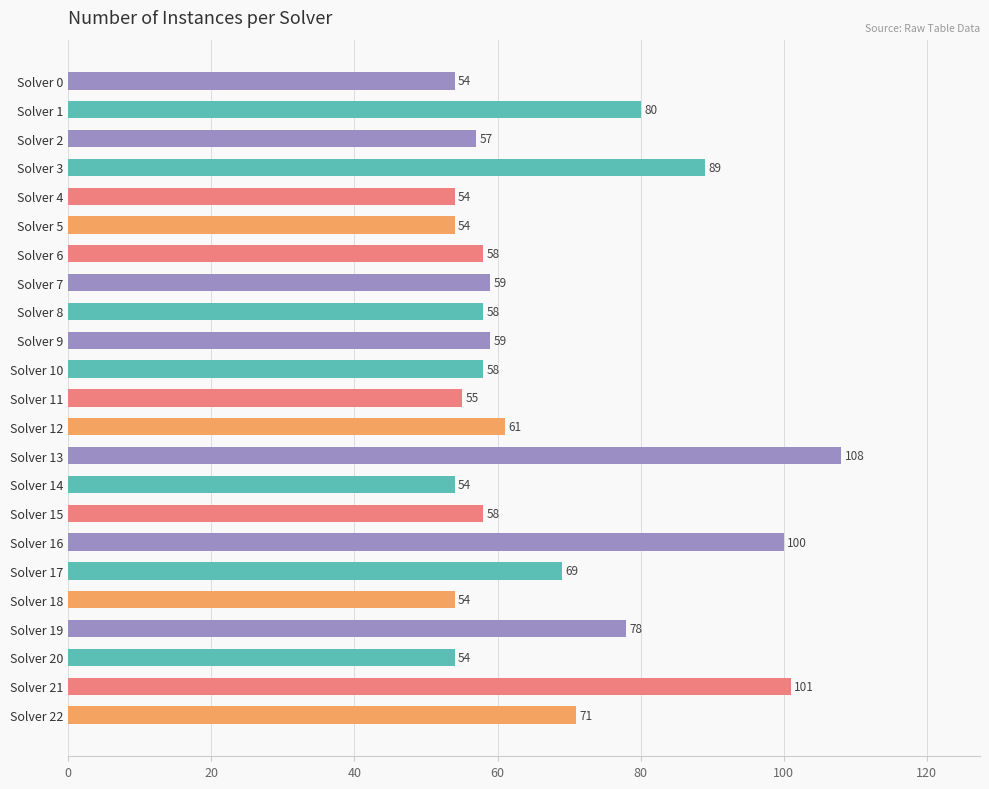

What is the greatest value displayed?

108